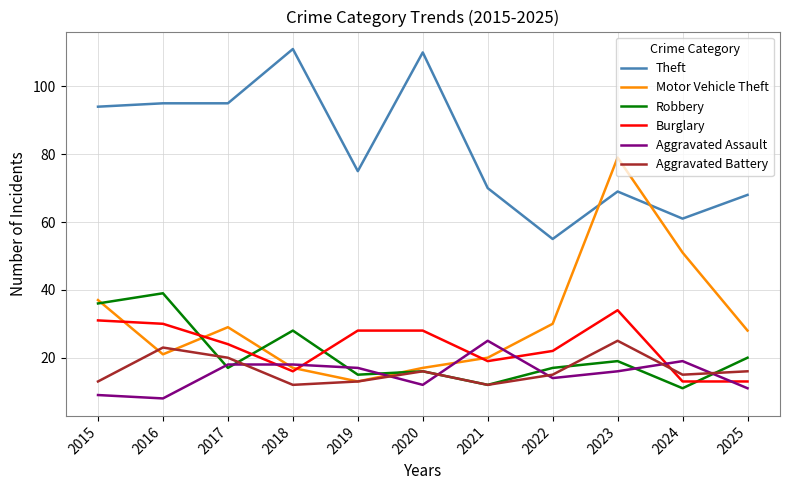

At which category is the sum across all series the highest?

2023